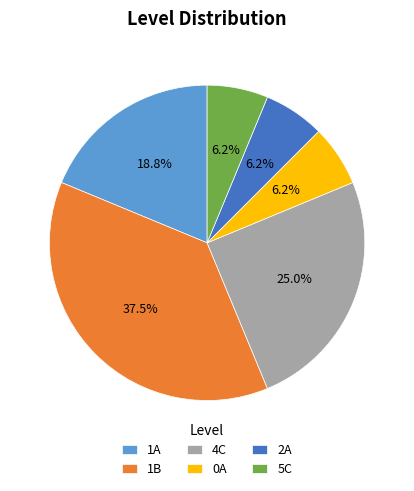

Count the number of slices in the pie.

6